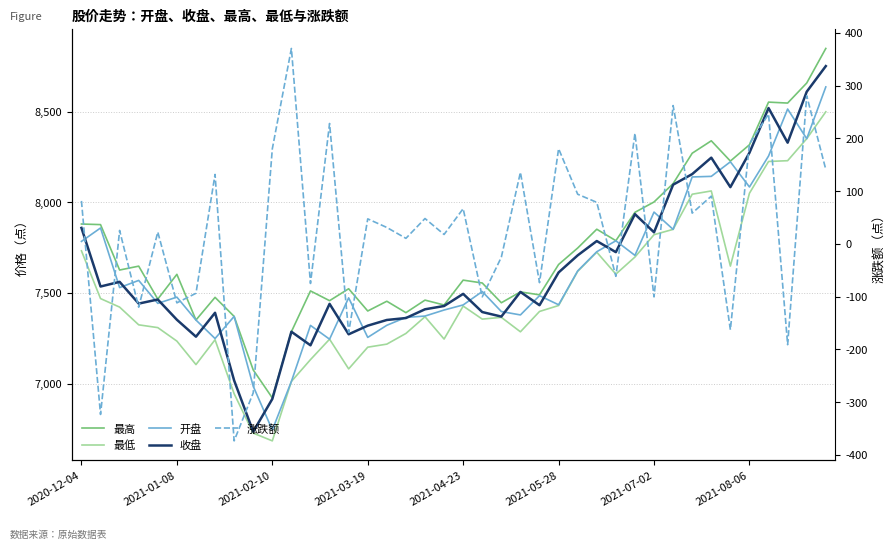

True or false: 收盘 and 最低 cross at least once.

False